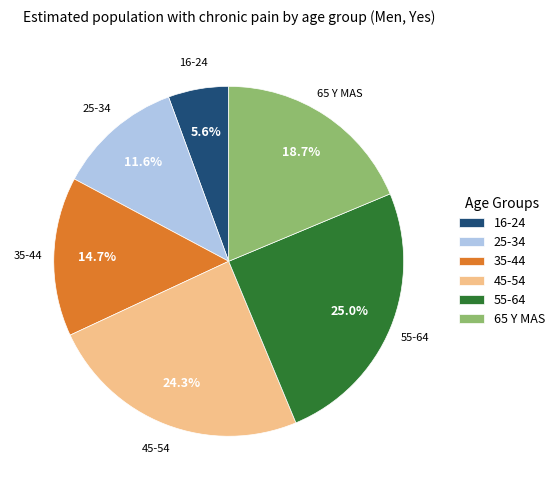

Does 25-34 account for over 50% of the chart?

No